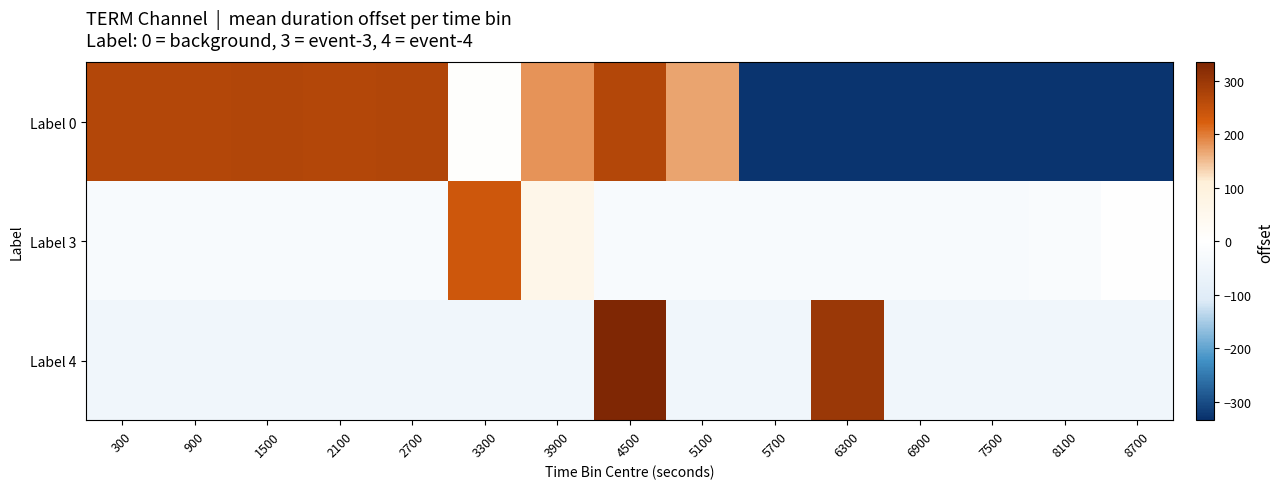

Which category has the lowest value across all series?

5700